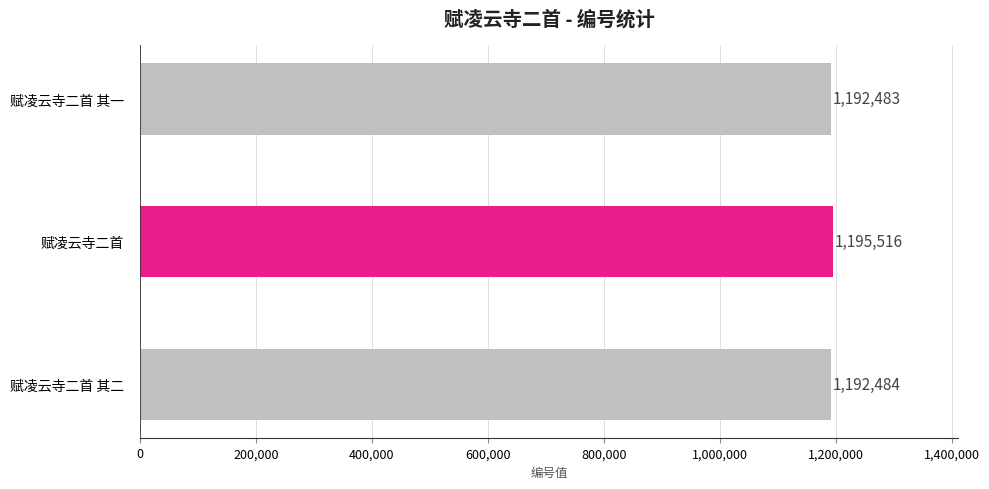

Reading top to bottom, list all the values displayed in this chart.

1192483	1195516	1192484